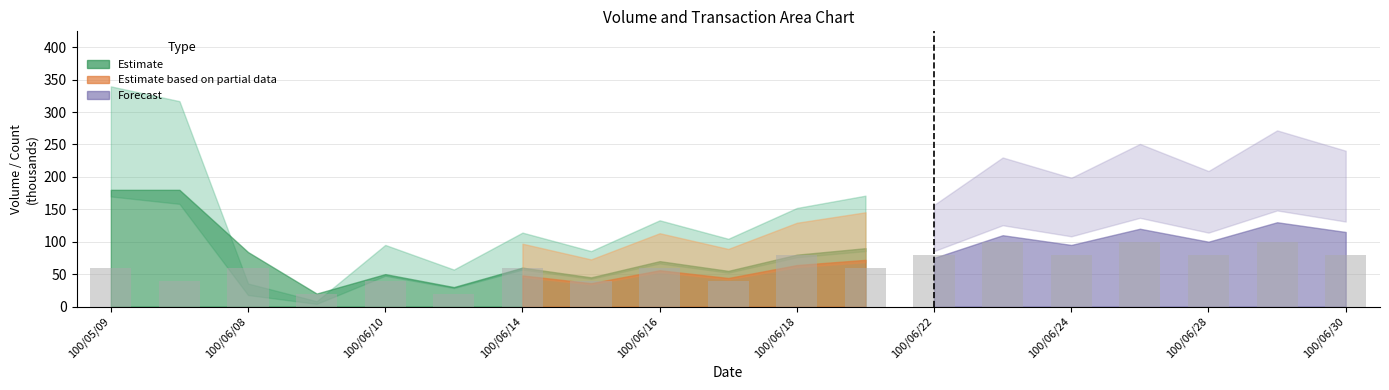

Reading right to left, what are all the values shown in this chart?

80	100	80	100	80	100	80	60	80	40	60	40	60	20	40	20	60	40	60